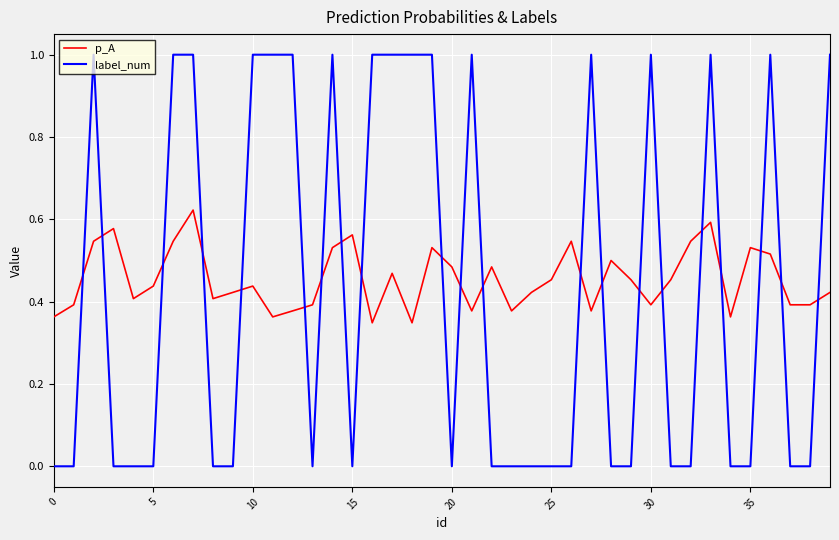

What is the maximum value shown in the chart?

1.0